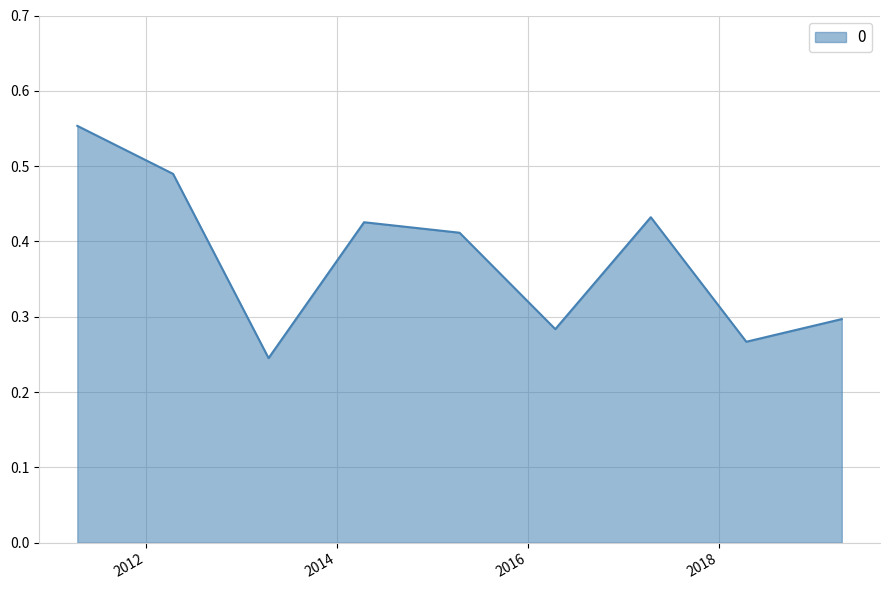

How many lines are shown in the chart?

1